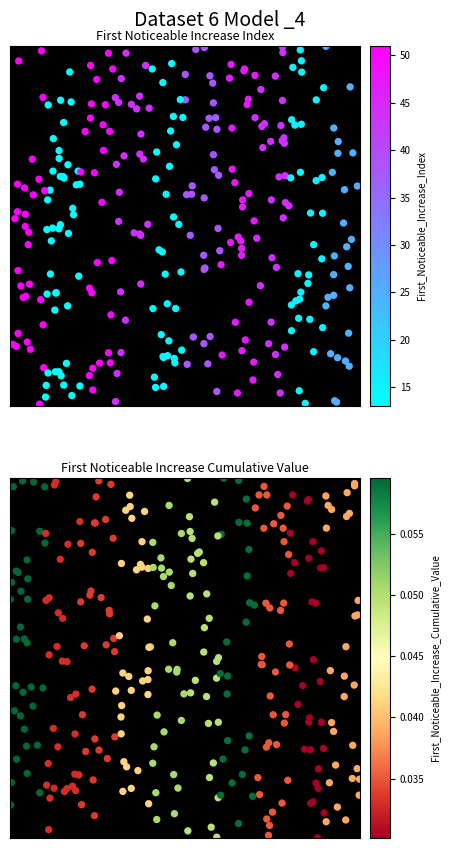

The signal segment 2 series shows 0.0 at signal segment 2. True or false?

False